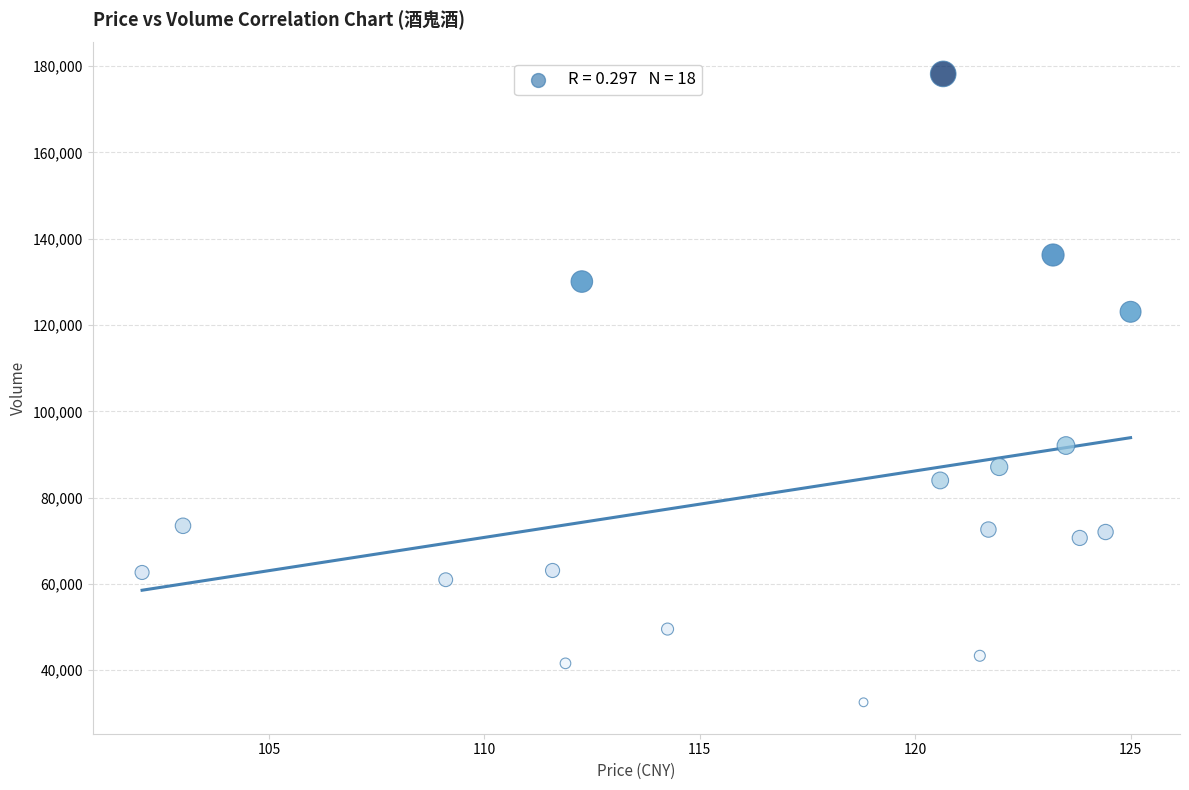

What is the range of Y values (max minus min)?

145636